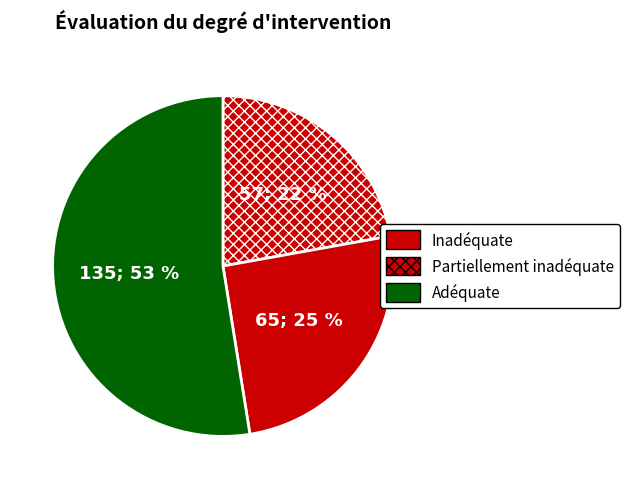

How many segments does this pie chart have?

3